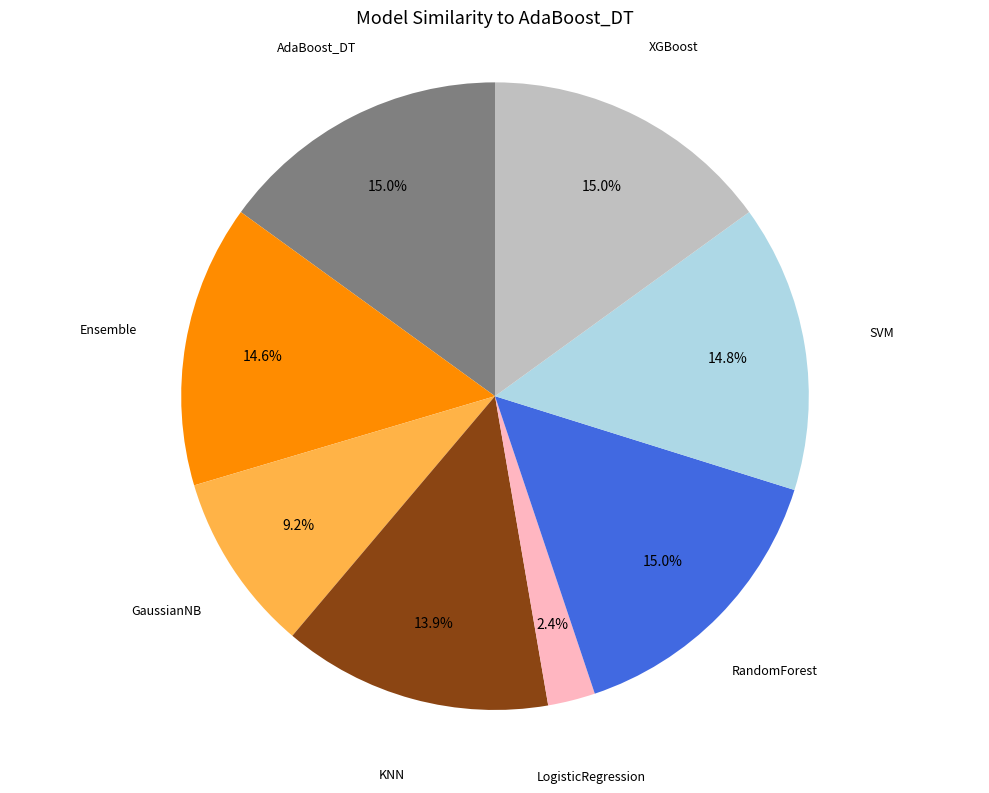

Is there a majority slice in this chart?

No